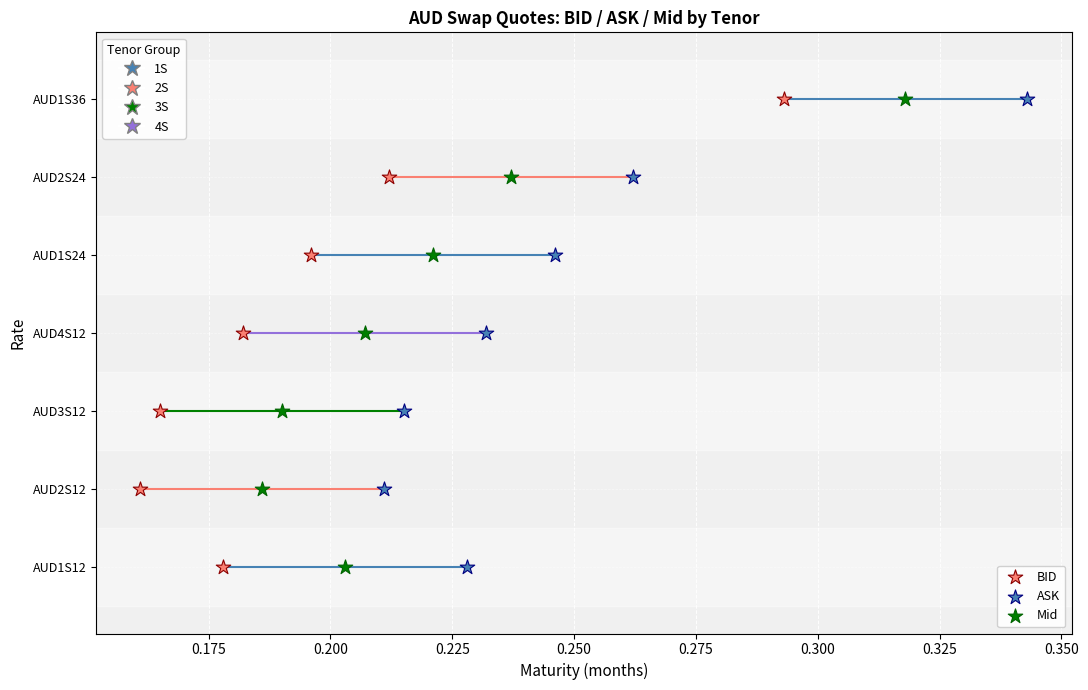

What are all the series names shown in the legend?

BID, ASK, Mid